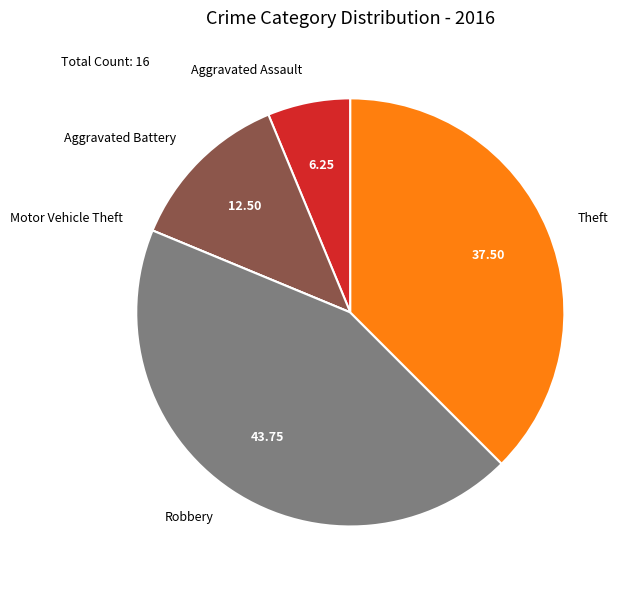

Is Aggravated Battery the majority of the pie?

No